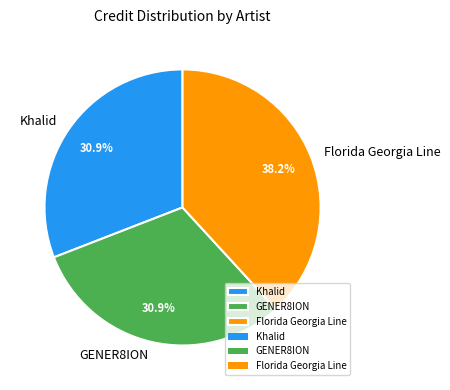

To the nearest percent, what is the average slice percentage?

33%